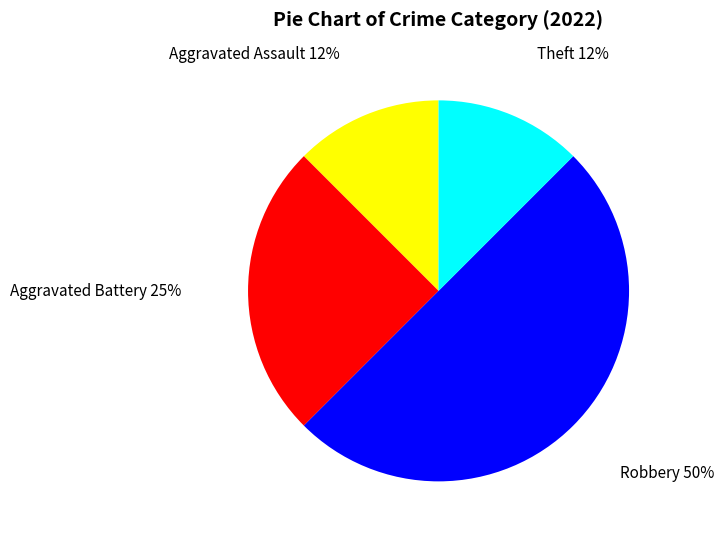

What is the ratio of the value at Aggravated Assault to the value at Aggravated Battery?

0.5